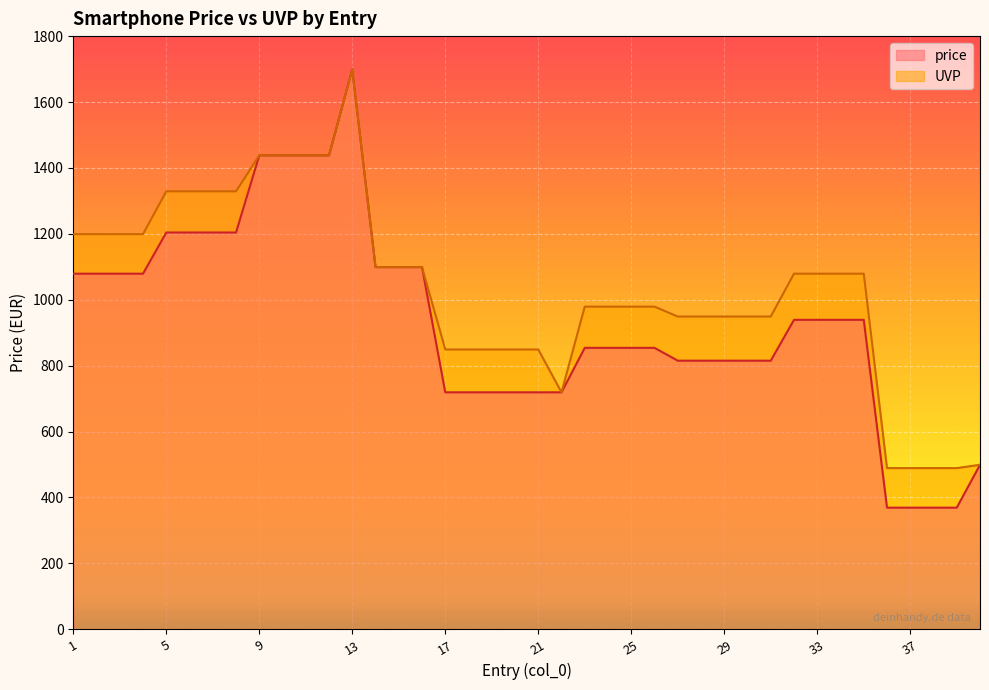

True or false: price and UVP intersect in this chart.

False